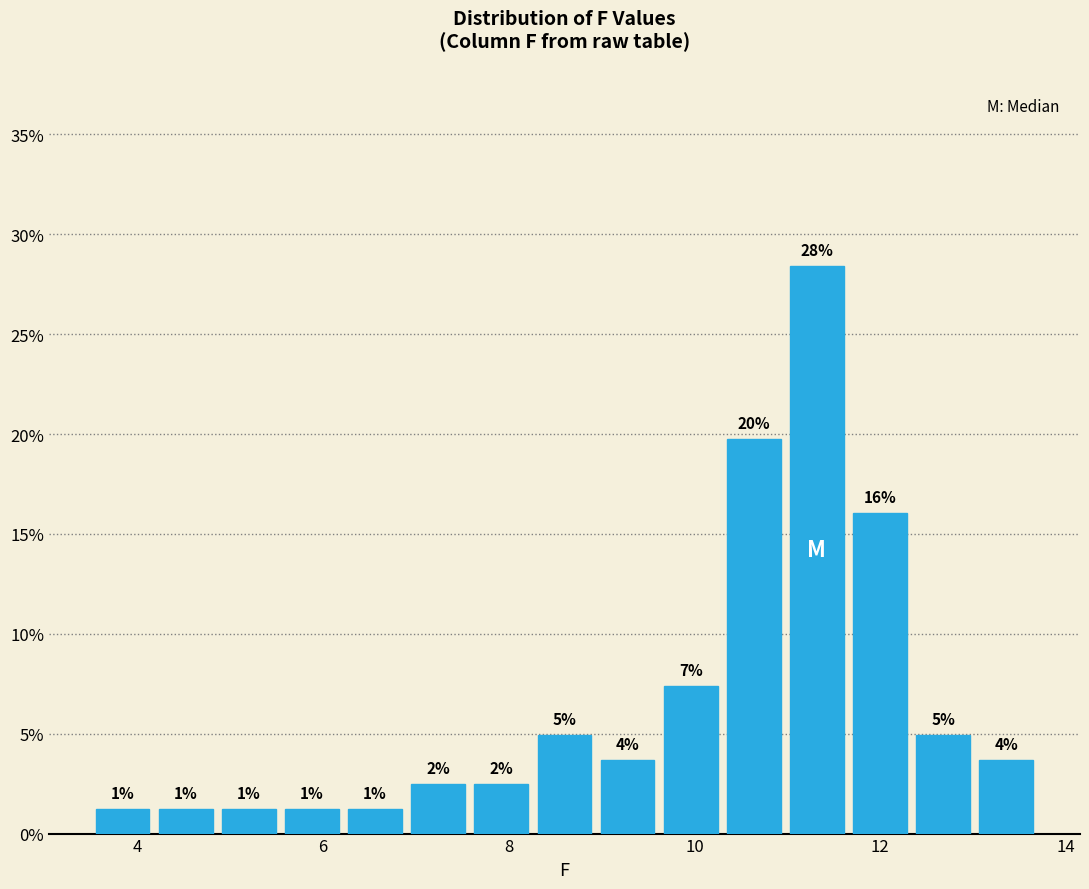

Around what value on the x-axis is the tallest bar? Give the approximate position of its centre, as read against the axis.

11.4